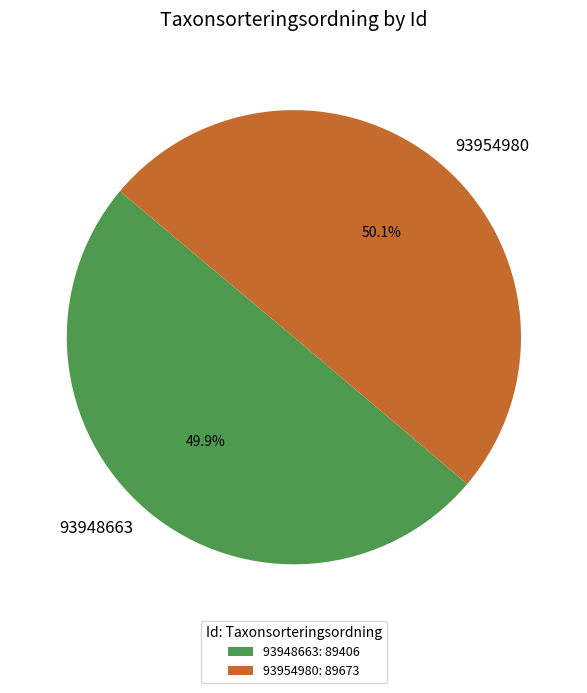

To the nearest percent, what portion does 93954980 represent?

50%